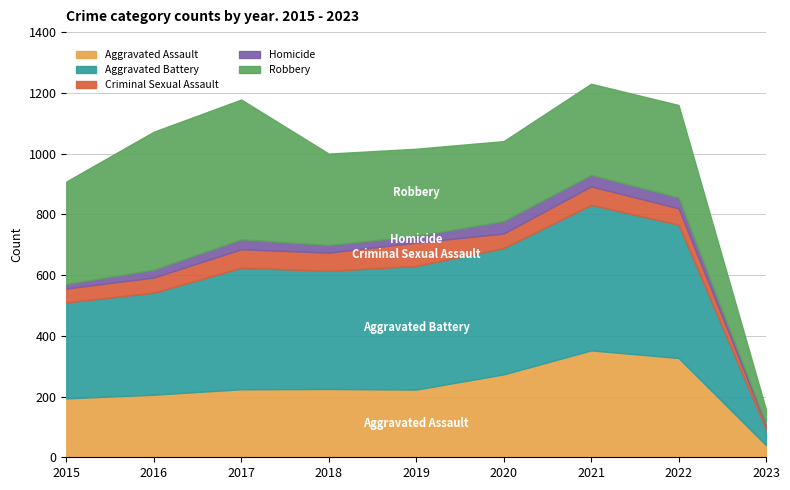

Which series has the largest total across all categories?

Aggravated Battery